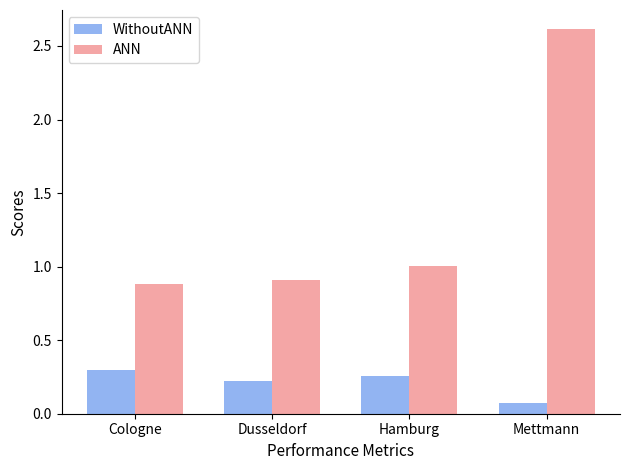

What is the minimum value for ANN?

0.9